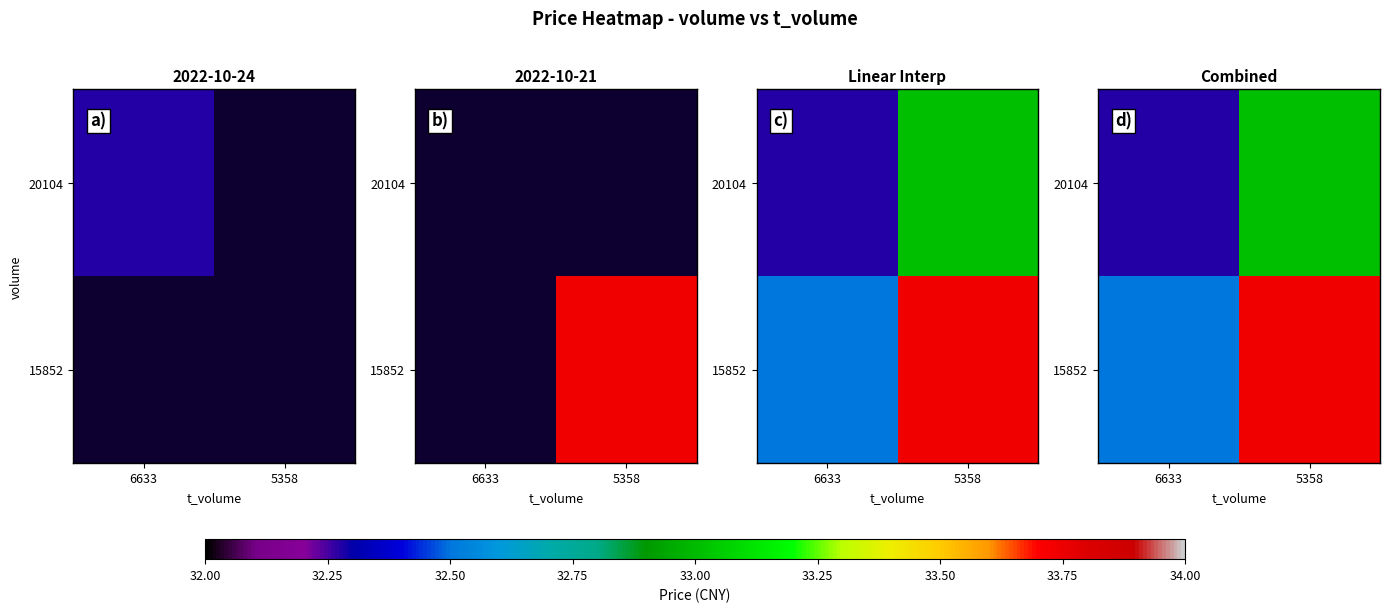

List the labels in order of 15852 value, largest first.

5358, 6633